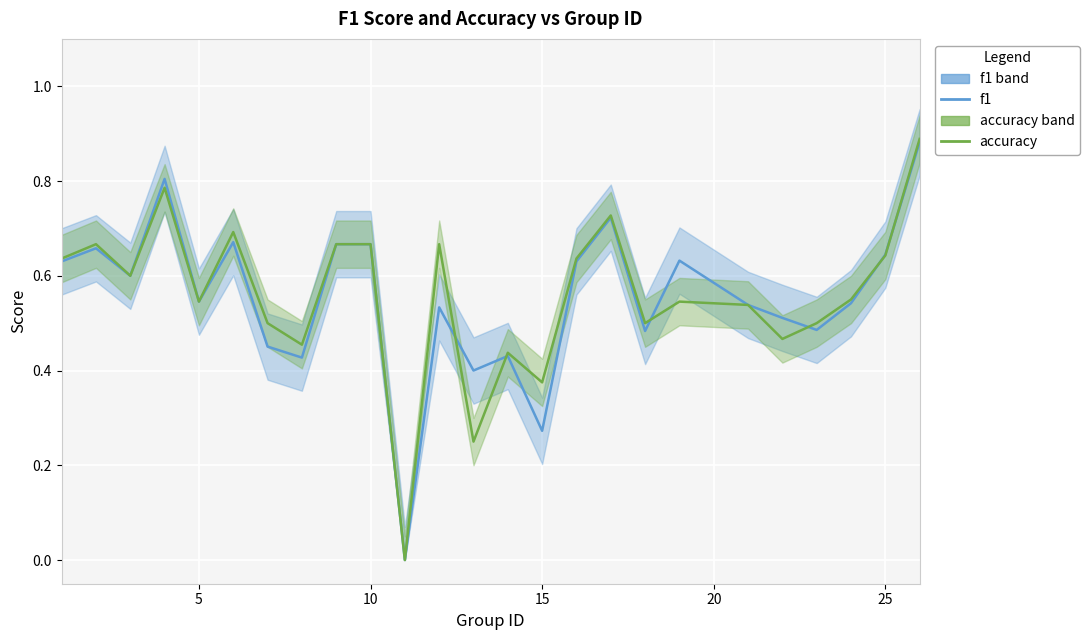

Is the value of f1 at 30 greater than the value of accuracy at 20?

No